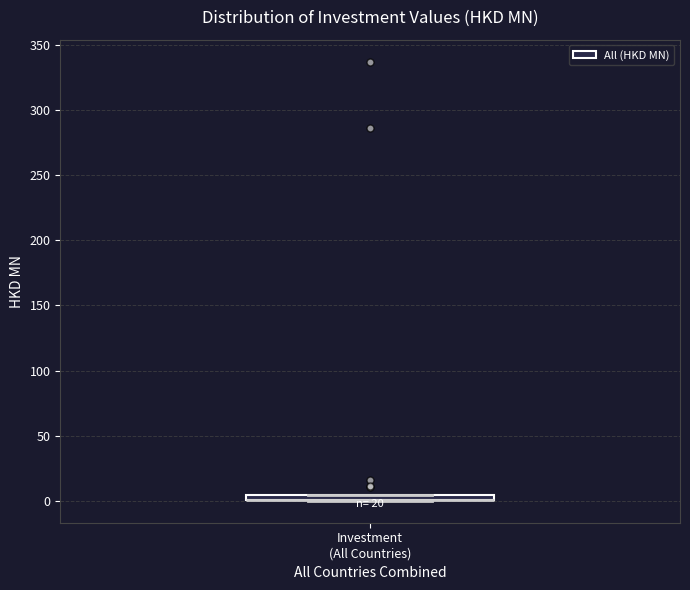

Where is the upper edge of the box for Investment (All Countries) on the y-axis? The values are not printed on the chart, so give them approximately, as read against the axis.

5